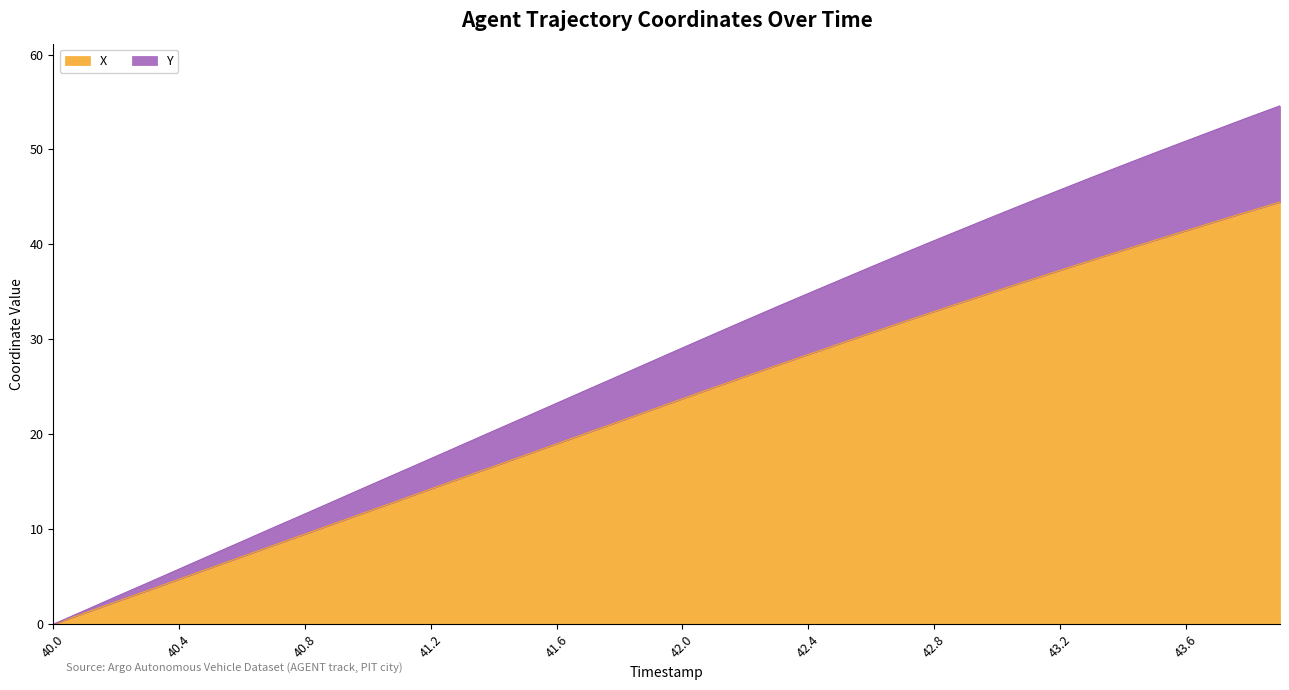

True or false: Y and X intersect in this chart.

False